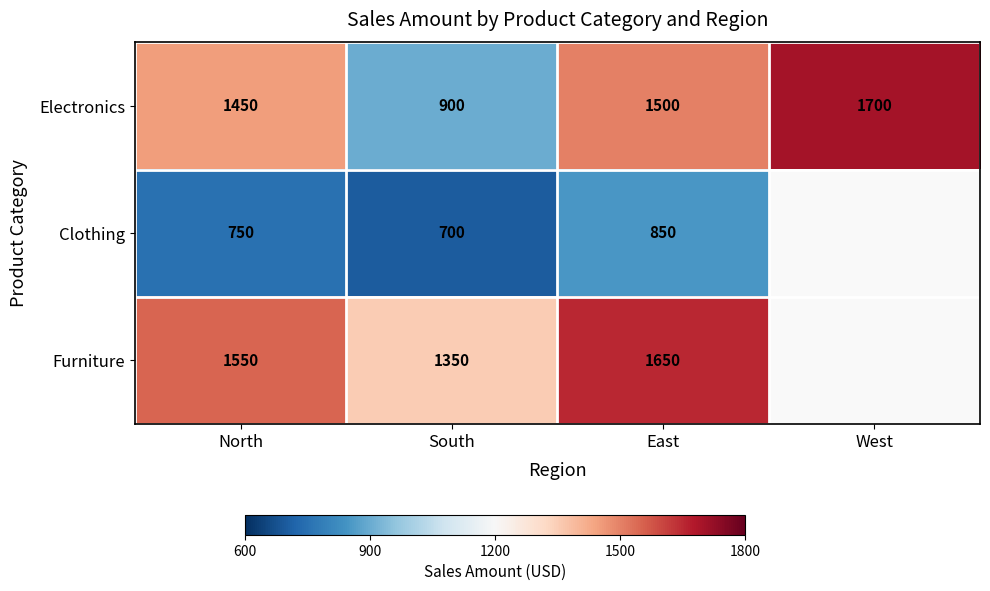

At which label does Electronics reach its peak?

West